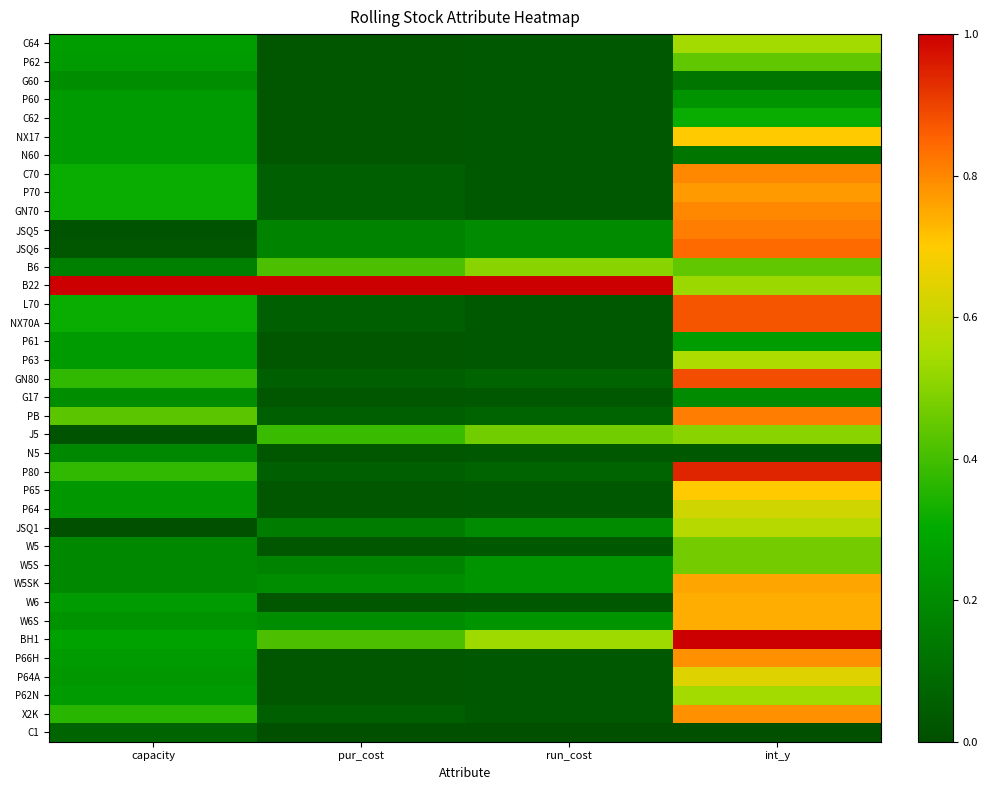

Count the number of categories in the chart.

4